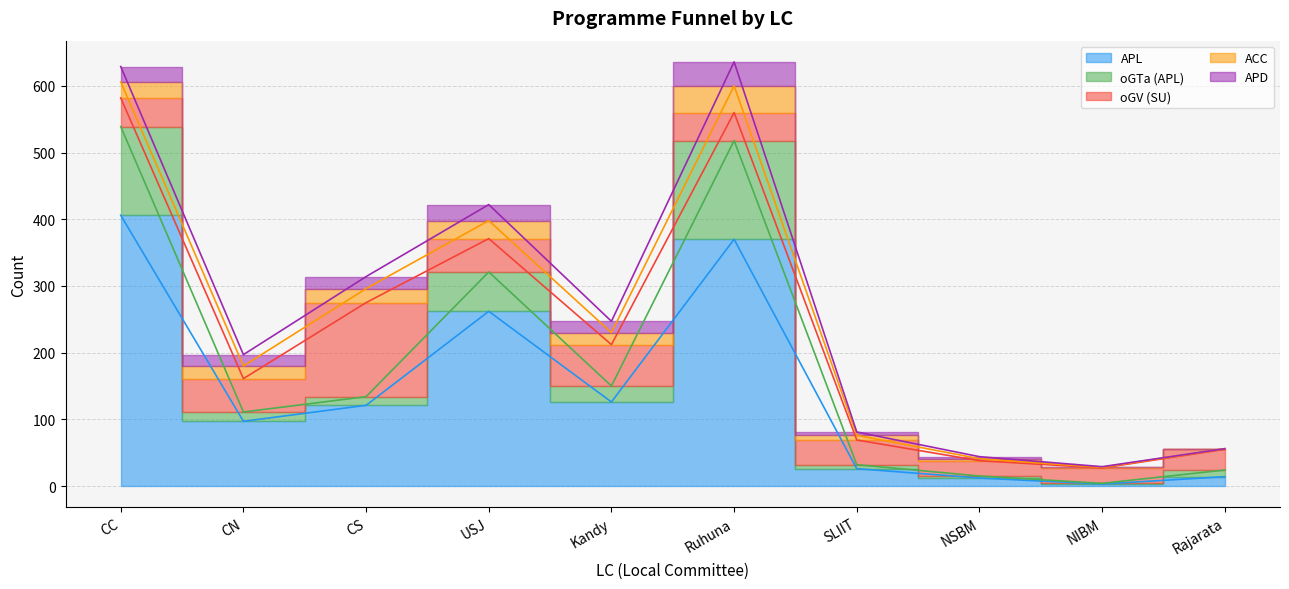

Count the number of data series in this chart.

5